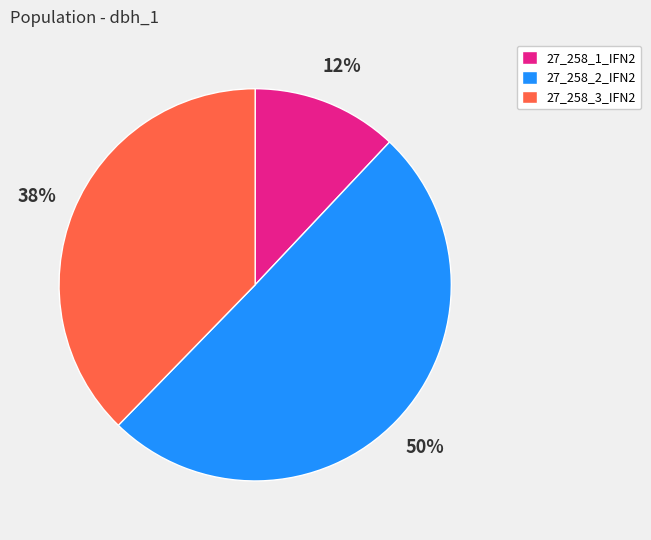

Rank the categories by value from highest to lowest.

27_258_2_IFN2, 27_258_3_IFN2, 27_258_1_IFN2